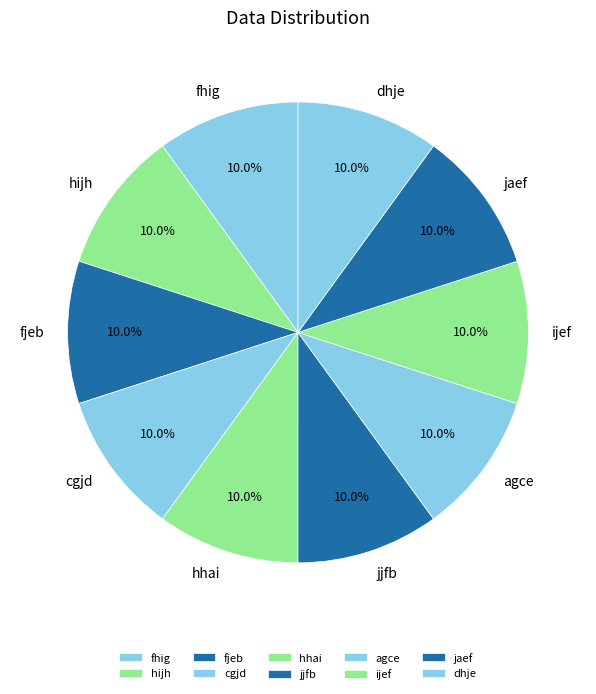

Does any single category account for the majority?

No